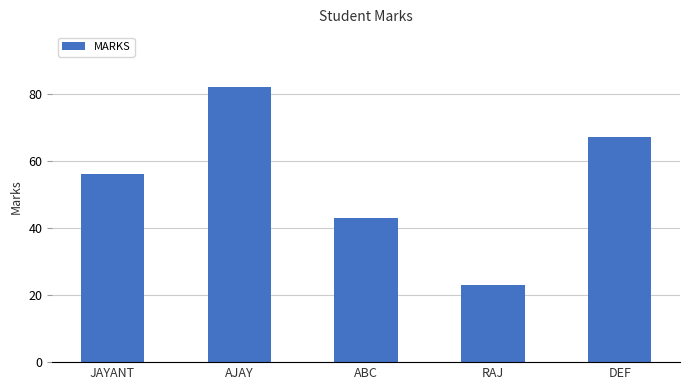

How many values are below 56?

2